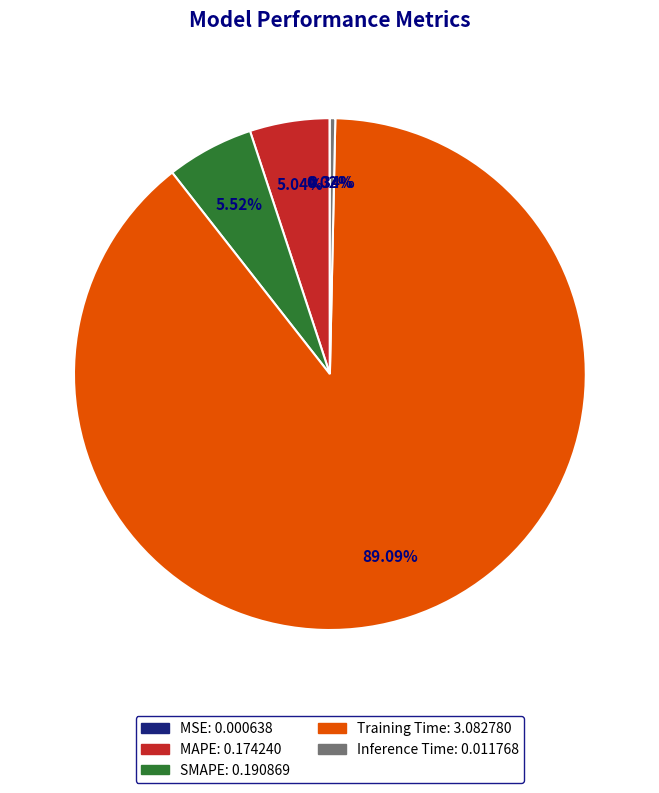

Is the sum of SMAPE and Inference Time greater than half?

No